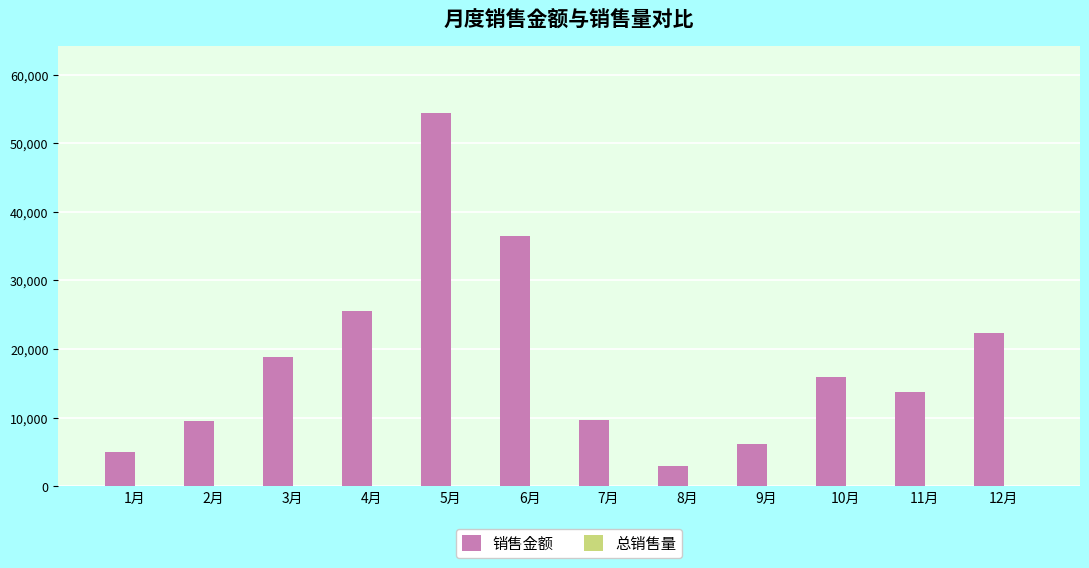

Between 4月 and 10月, which series saw the biggest shift?

销售金额